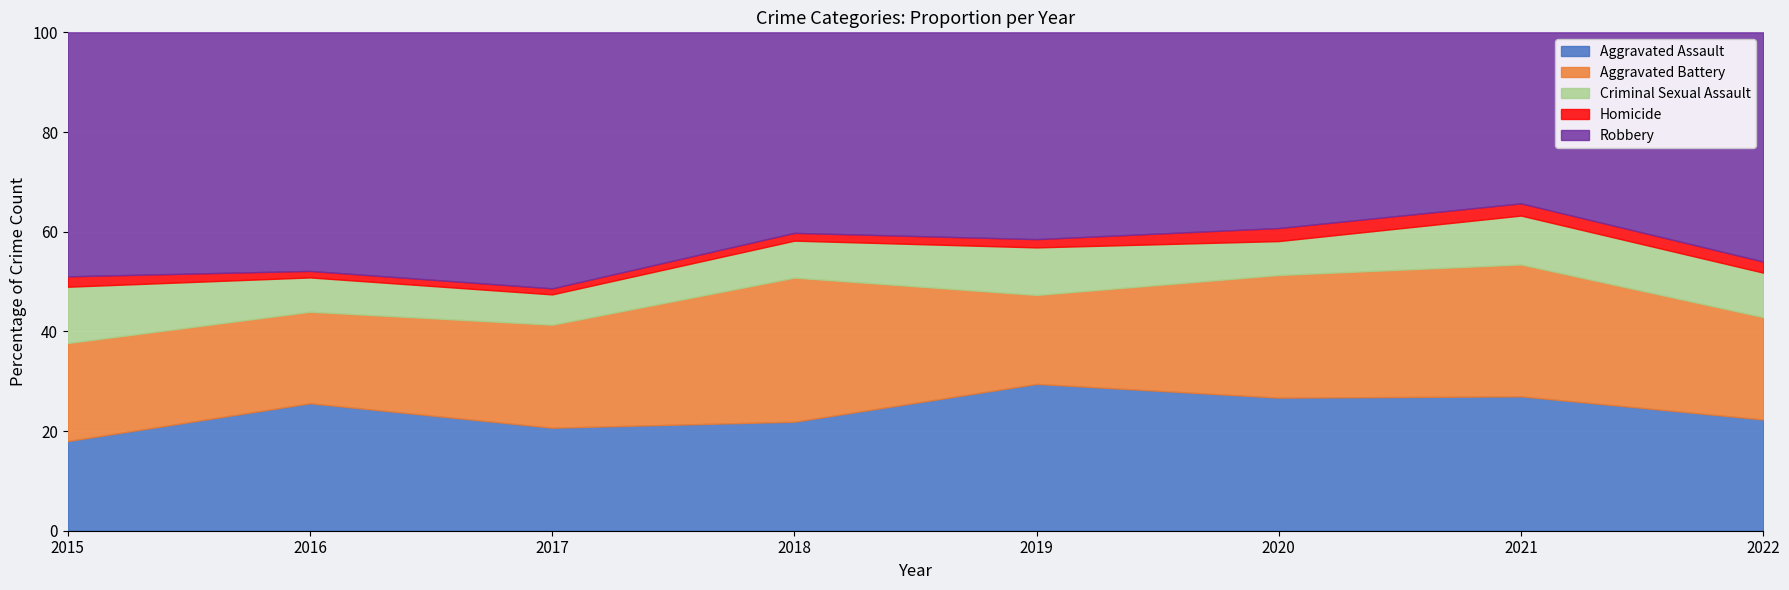

At which label does Aggravated Assault reach its peak?

2019